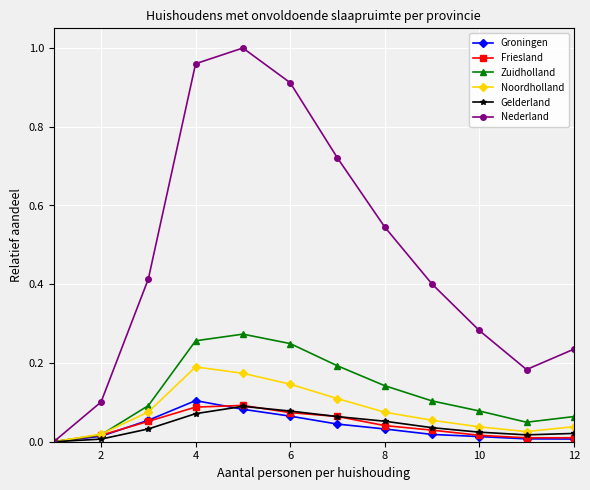

Which series has the widest spread of values?

Nederland